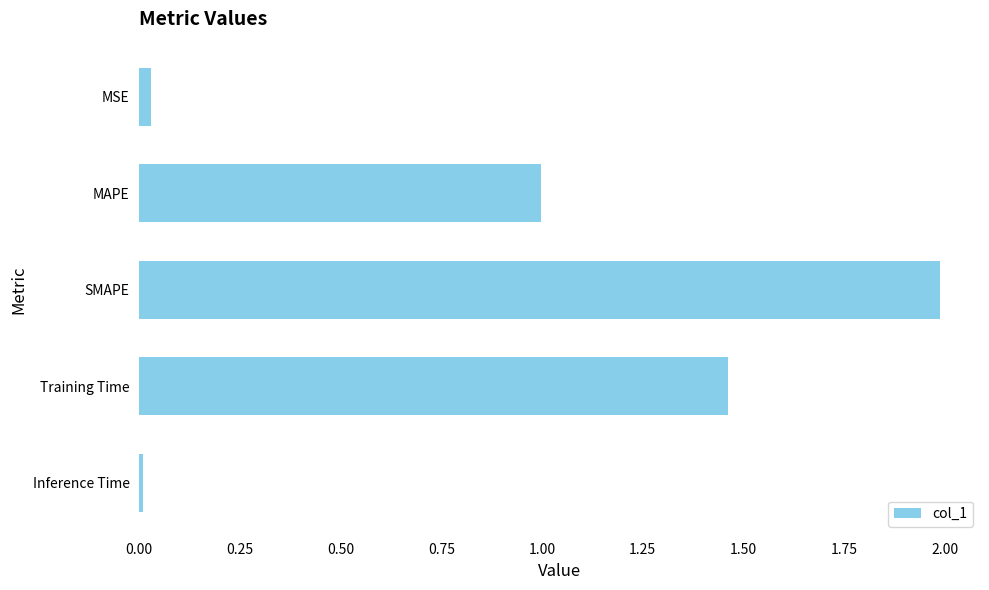

Which label corresponds to the smallest value in the chart?

Inference Time